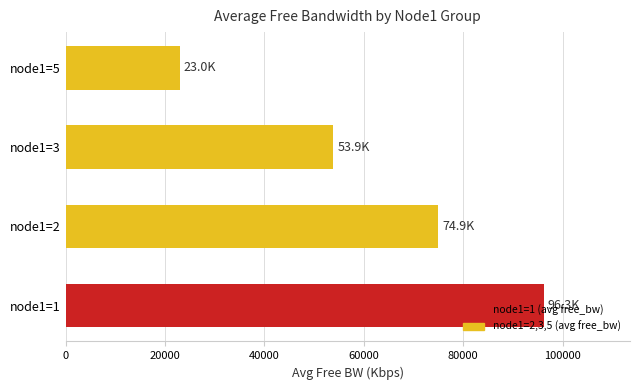

List the labels in order of value, largest first.

node1=1, node1=2, node1=3, node1=5